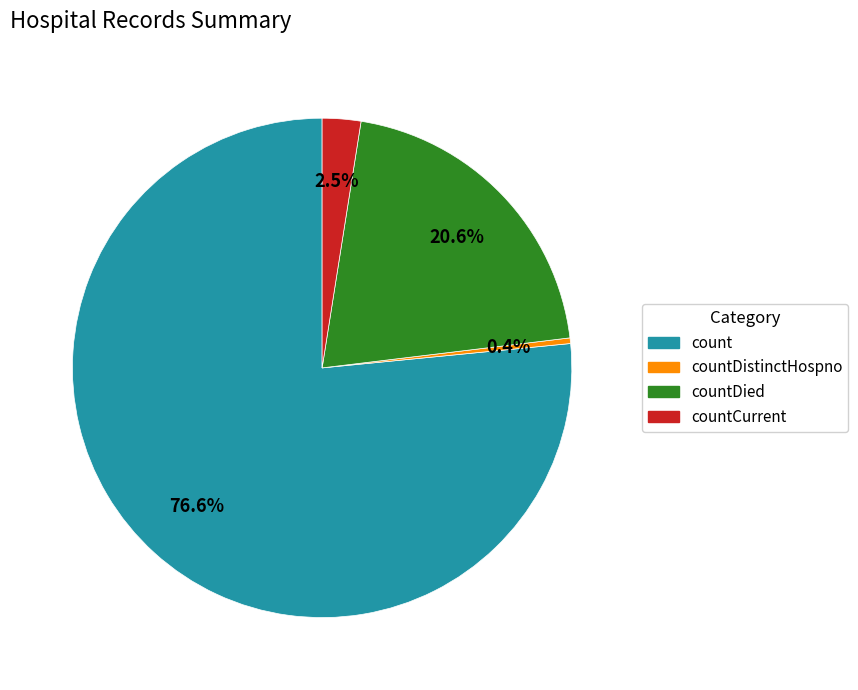

Is there any slice that represents more than half of the pie?

Yes